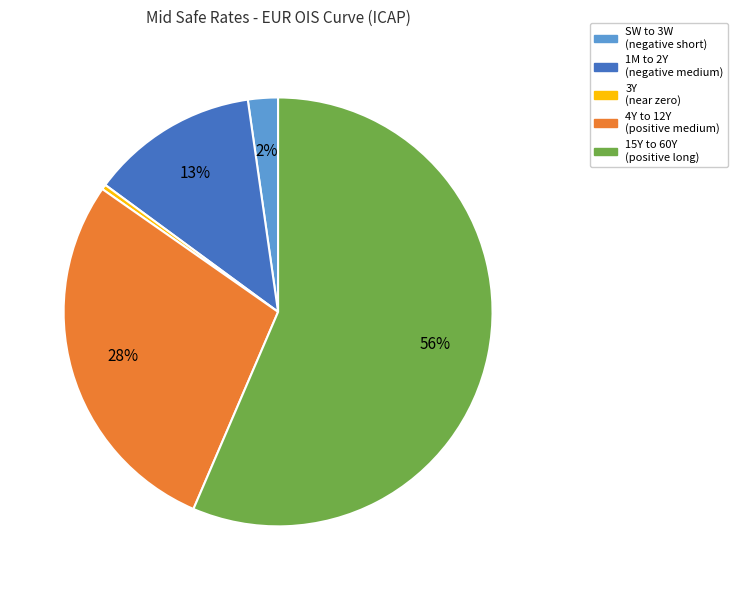

Does any single category account for the majority?

Yes